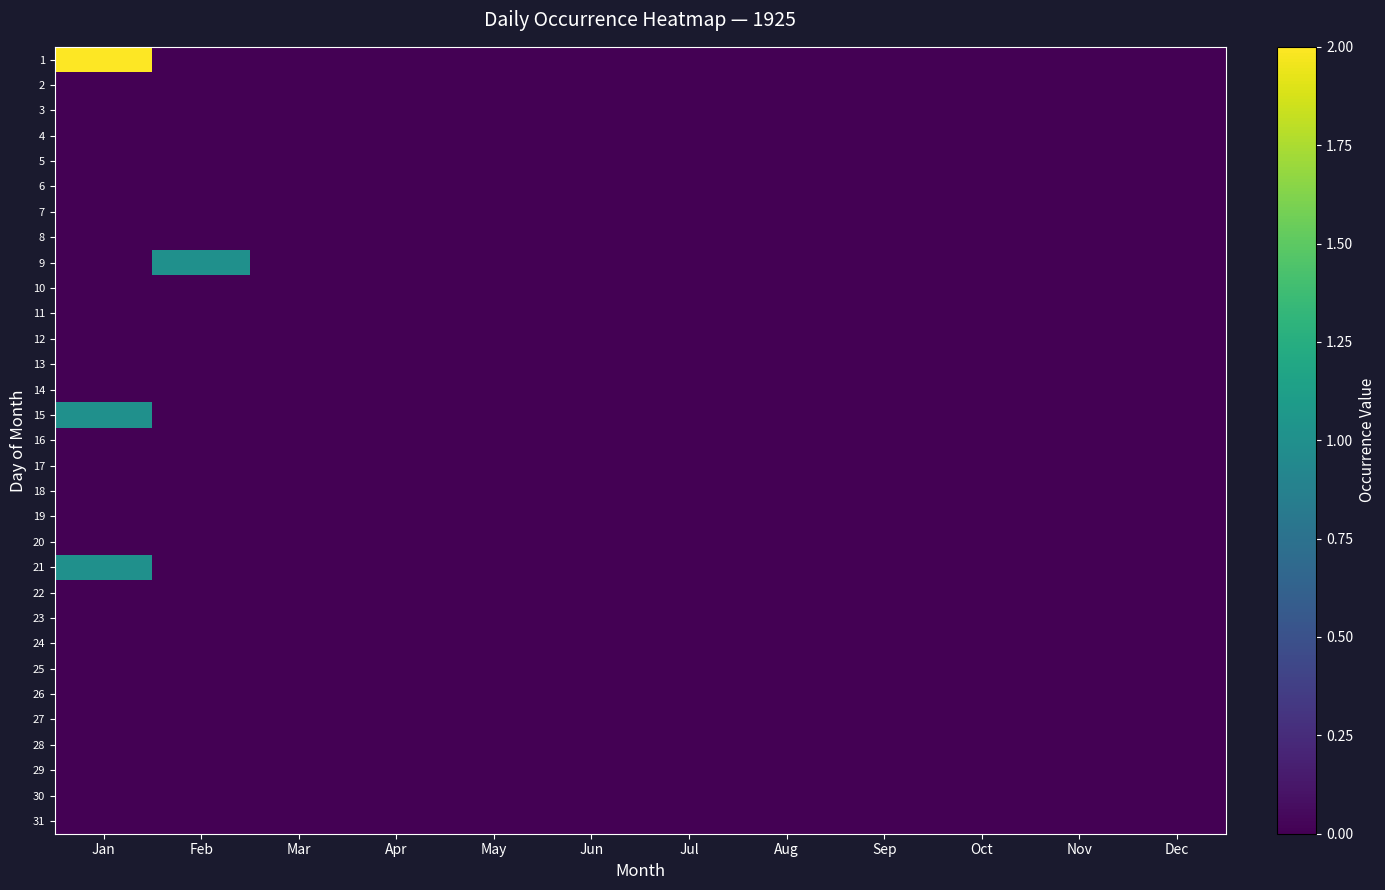

Reading left to right, list all the values displayed in this chart.

1: Jan=2	Feb=0	Mar=0	Apr=0	May=0	Jun=0	Jul=0	Aug=0	Sep=0	Oct=0	Nov=0	Dec=0
2: Jan=0	Feb=0	Mar=0	Apr=0	May=0	Jun=0	Jul=0	Aug=0	Sep=0	Oct=0	Nov=0	Dec=0
3: Jan=0	Feb=0	Mar=0	Apr=0	May=0	Jun=0	Jul=0	Aug=0	Sep=0	Oct=0	Nov=0	Dec=0
4: Jan=0	Feb=0	Mar=0	Apr=0	May=0	Jun=0	Jul=0	Aug=0	Sep=0	Oct=0	Nov=0	Dec=0
5: Jan=0	Feb=0	Mar=0	Apr=0	May=0	Jun=0	Jul=0	Aug=0	Sep=0	Oct=0	Nov=0	Dec=0
6: Jan=0	Feb=0	Mar=0	Apr=0	May=0	Jun=0	Jul=0	Aug=0	Sep=0	Oct=0	Nov=0	Dec=0
7: Jan=0	Feb=0	Mar=0	Apr=0	May=0	Jun=0	Jul=0	Aug=0	Sep=0	Oct=0	Nov=0	Dec=0
8: Jan=0	Feb=0	Mar=0	Apr=0	May=0	Jun=0	Jul=0	Aug=0	Sep=0	Oct=0	Nov=0	Dec=0
9: Jan=0	Feb=1	Mar=0	Apr=0	May=0	Jun=0	Jul=0	Aug=0	Sep=0	Oct=0	Nov=0	Dec=0
10: Jan=0	Feb=0	Mar=0	Apr=0	May=0	Jun=0	Jul=0	Aug=0	Sep=0	Oct=0	Nov=0	Dec=0
11: Jan=0	Feb=0	Mar=0	Apr=0	May=0	Jun=0	Jul=0	Aug=0	Sep=0	Oct=0	Nov=0	Dec=0
12: Jan=0	Feb=0	Mar=0	Apr=0	May=0	Jun=0	Jul=0	Aug=0	Sep=0	Oct=0	Nov=0	Dec=0
13: Jan=0	Feb=0	Mar=0	Apr=0	May=0	Jun=0	Jul=0	Aug=0	Sep=0	Oct=0	Nov=0	Dec=0
14: Jan=0	Feb=0	Mar=0	Apr=0	May=0	Jun=0	Jul=0	Aug=0	Sep=0	Oct=0	Nov=0	Dec=0
15: Jan=1	Feb=0	Mar=0	Apr=0	May=0	Jun=0	Jul=0	Aug=0	Sep=0	Oct=0	Nov=0	Dec=0
16: Jan=0	Feb=0	Mar=0	Apr=0	May=0	Jun=0	Jul=0	Aug=0	Sep=0	Oct=0	Nov=0	Dec=0
17: Jan=0	Feb=0	Mar=0	Apr=0	May=0	Jun=0	Jul=0	Aug=0	Sep=0	Oct=0	Nov=0	Dec=0
18: Jan=0	Feb=0	Mar=0	Apr=0	May=0	Jun=0	Jul=0	Aug=0	Sep=0	Oct=0	Nov=0	Dec=0
19: Jan=0	Feb=0	Mar=0	Apr=0	May=0	Jun=0	Jul=0	Aug=0	Sep=0	Oct=0	Nov=0	Dec=0
20: Jan=0	Feb=0	Mar=0	Apr=0	May=0	Jun=0	Jul=0	Aug=0	Sep=0	Oct=0	Nov=0	Dec=0
21: Jan=1	Feb=0	Mar=0	Apr=0	May=0	Jun=0	Jul=0	Aug=0	Sep=0	Oct=0	Nov=0	Dec=0
22: Jan=0	Feb=0	Mar=0	Apr=0	May=0	Jun=0	Jul=0	Aug=0	Sep=0	Oct=0	Nov=0	Dec=0
23: Jan=0	Feb=0	Mar=0	Apr=0	May=0	Jun=0	Jul=0	Aug=0	Sep=0	Oct=0	Nov=0	Dec=0
24: Jan=0	Feb=0	Mar=0	Apr=0	May=0	Jun=0	Jul=0	Aug=0	Sep=0	Oct=0	Nov=0	Dec=0
25: Jan=0	Feb=0	Mar=0	Apr=0	May=0	Jun=0	Jul=0	Aug=0	Sep=0	Oct=0	Nov=0	Dec=0
26: Jan=0	Feb=0	Mar=0	Apr=0	May=0	Jun=0	Jul=0	Aug=0	Sep=0	Oct=0	Nov=0	Dec=0
27: Jan=0	Feb=0	Mar=0	Apr=0	May=0	Jun=0	Jul=0	Aug=0	Sep=0	Oct=0	Nov=0	Dec=0
28: Jan=0	Feb=0	Mar=0	Apr=0	May=0	Jun=0	Jul=0	Aug=0	Sep=0	Oct=0	Nov=0	Dec=0
29: Jan=0	Feb=0	Mar=0	Apr=0	May=0	Jun=0	Jul=0	Aug=0	Sep=0	Oct=0	Nov=0	Dec=0
30: Jan=0	Feb=0	Mar=0	Apr=0	May=0	Jun=0	Jul=0	Aug=0	Sep=0	Oct=0	Nov=0	Dec=0
31: Jan=0	Feb=0	Mar=0	Apr=0	May=0	Jun=0	Jul=0	Aug=0	Sep=0	Oct=0	Nov=0	Dec=0